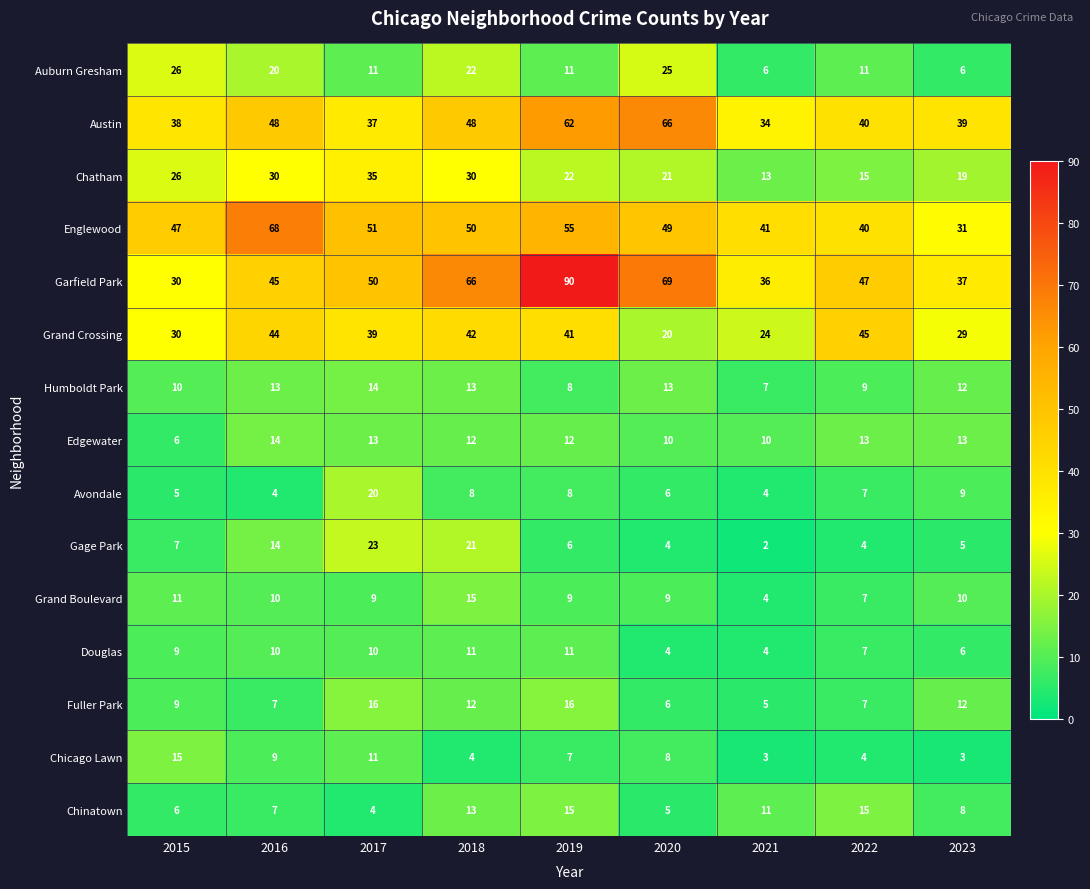

At how many categories does at least one series exceed 43?

7